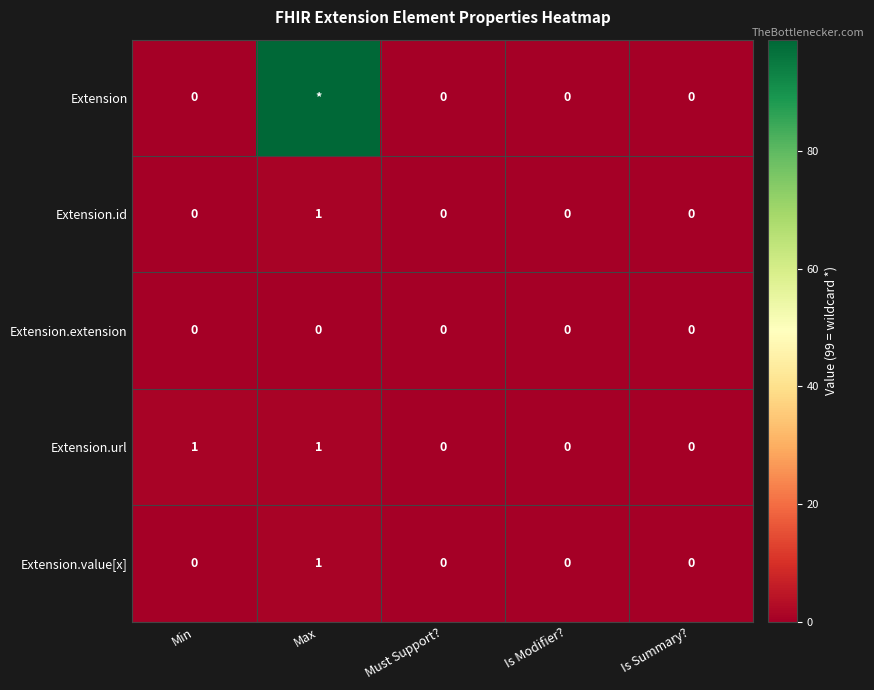

What is the maximum value shown in the chart?

99